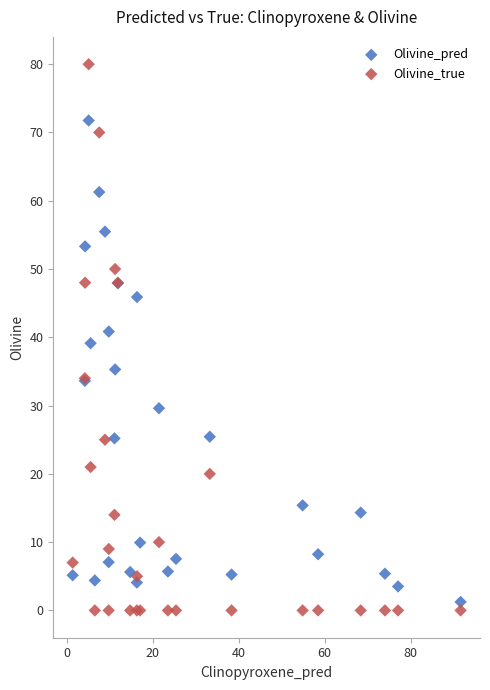

Which series reaches the maximum Y coordinate?

Olivine_true